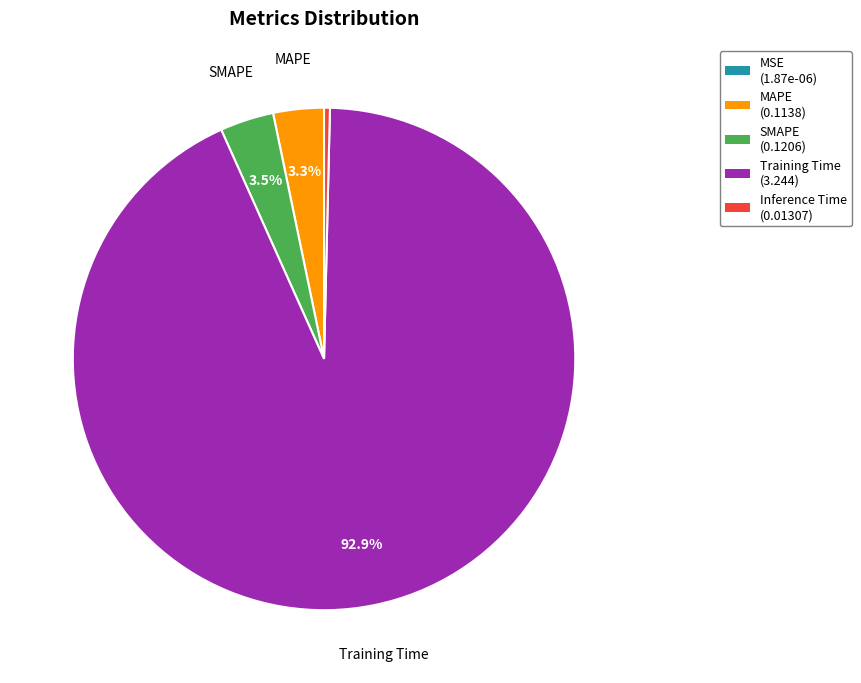

Which slice represents more than half of the pie?

Training Time